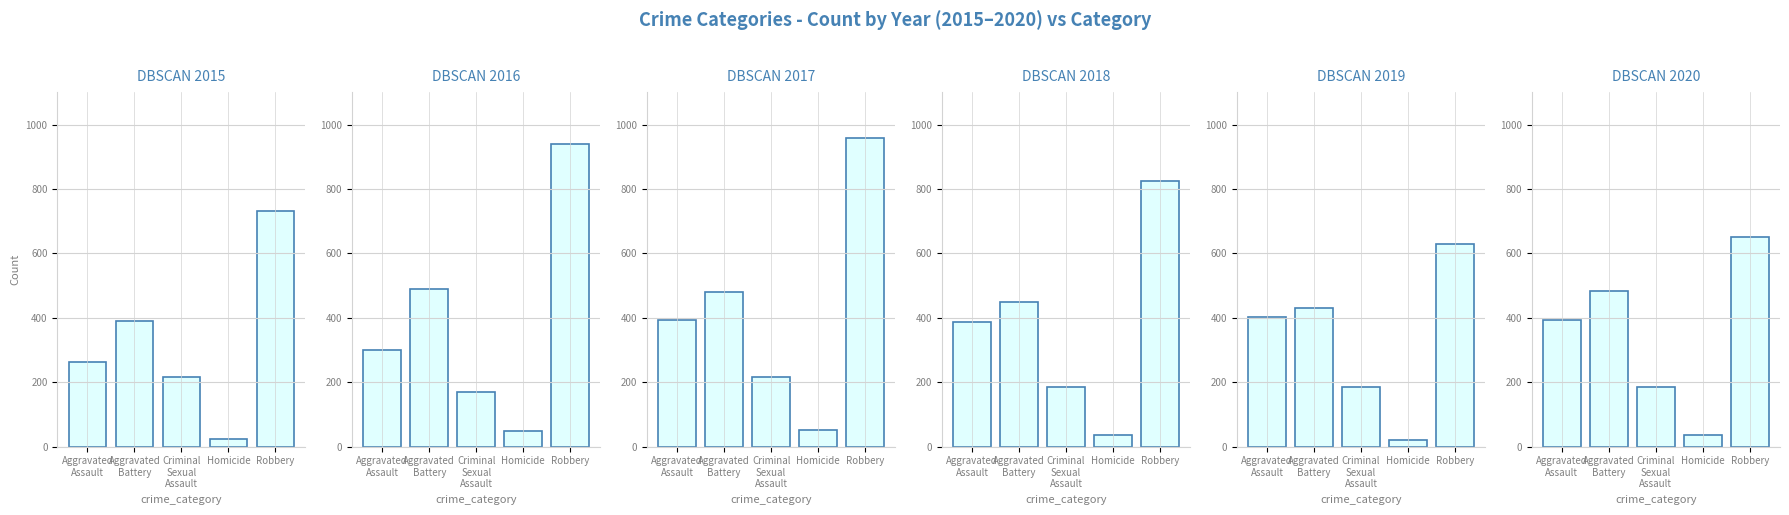

Where is 2017 nearest to the value 504?

Aggravated Battery